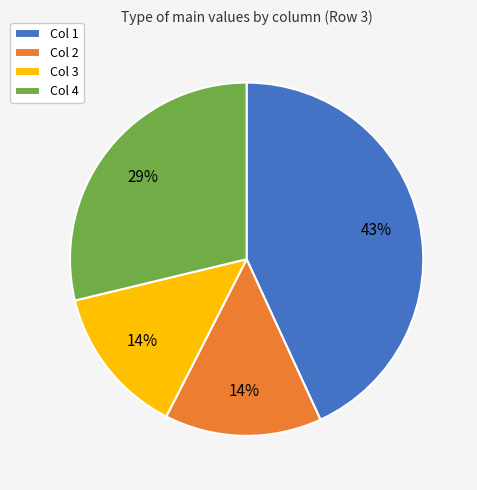

Which slice is the largest?

Col 1